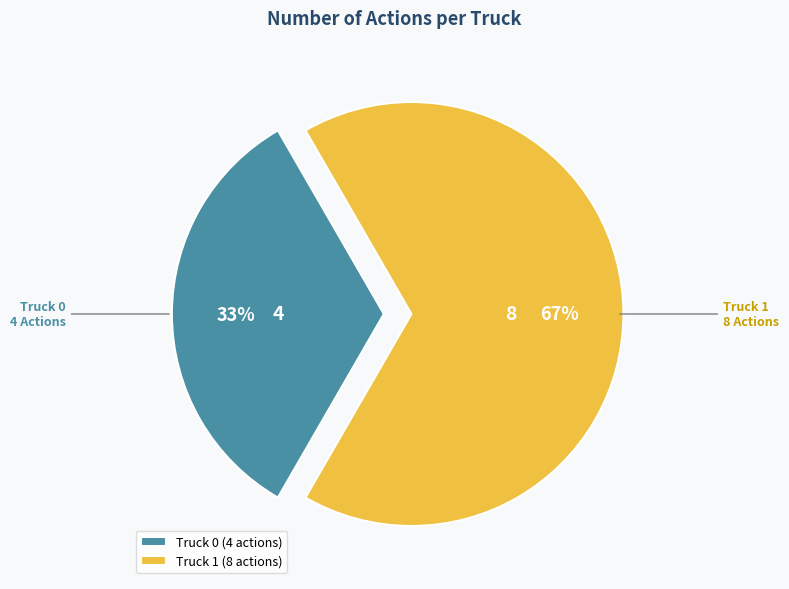

Which slice is the smallest?

Truck 0